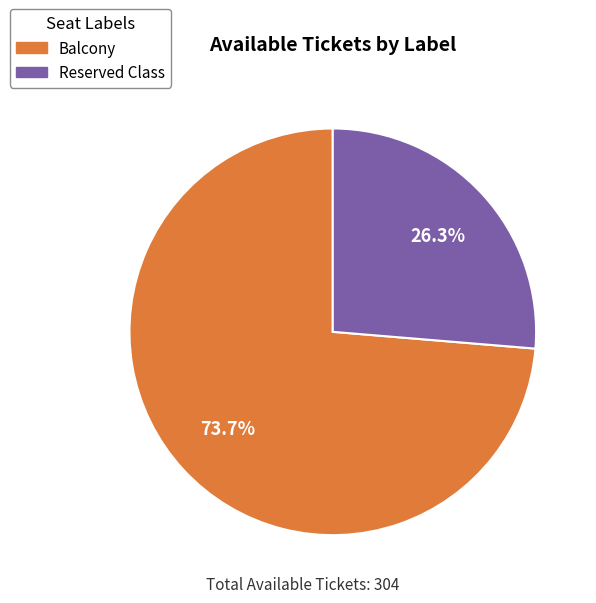

Approximately how many times larger is the value at Reserved Class compared to Balcony?

0.4